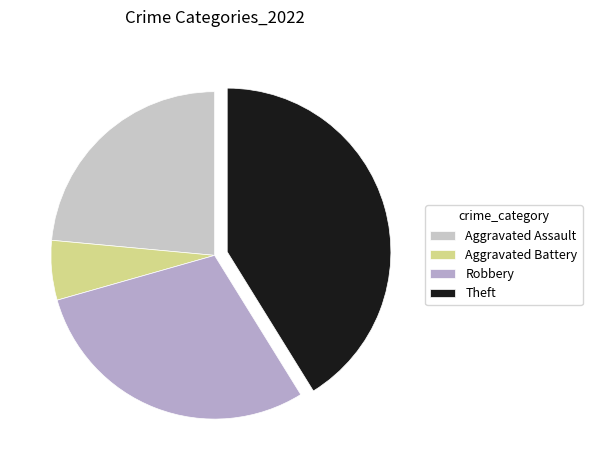

Which slice is the largest?

Theft